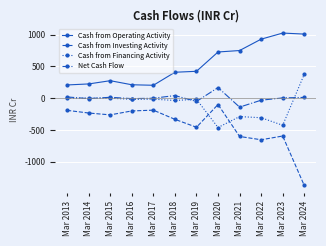

The Cash from Financing Activity series shows -262 at Mar 2023. True or false?

False